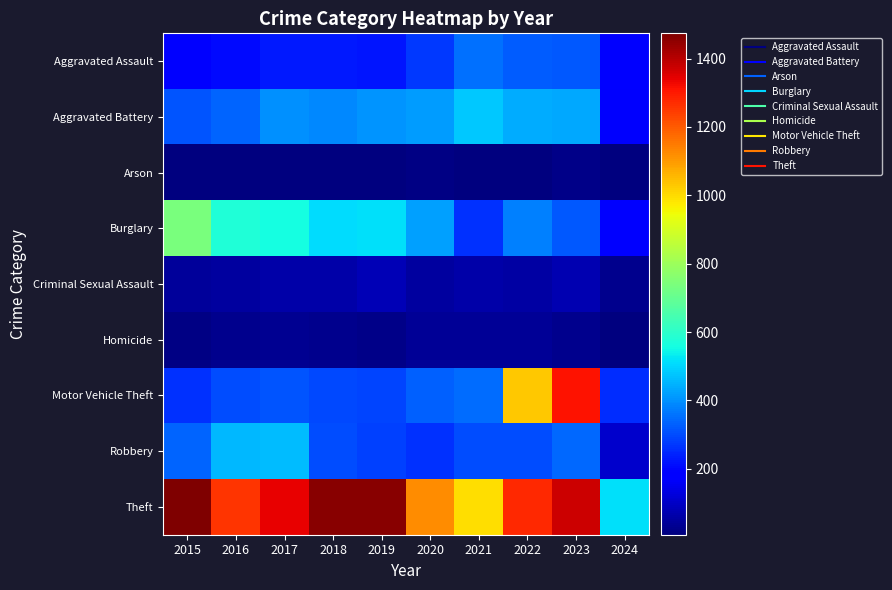

At which category is the sum across all series the highest?

2023